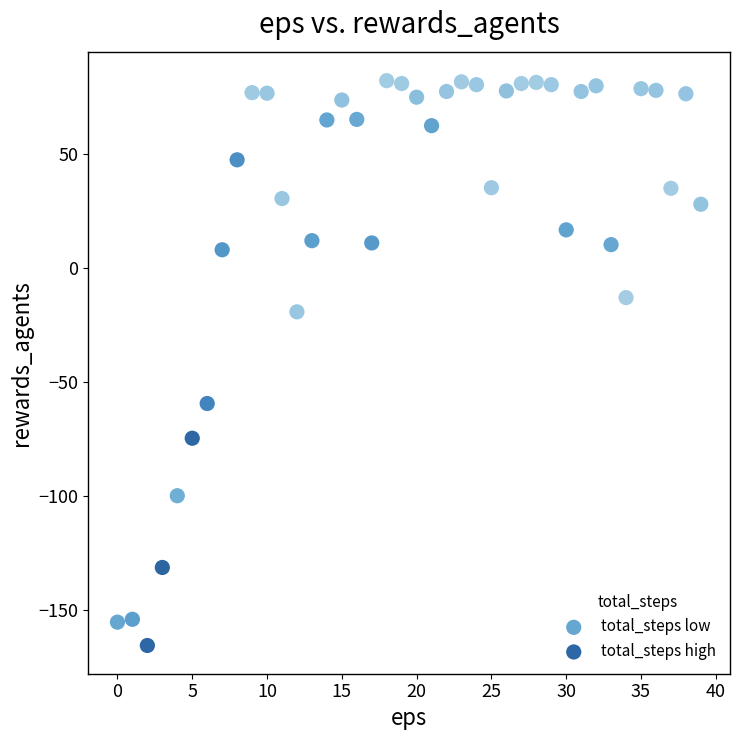

Which series has the largest Y range (max minus min)?

total_steps low